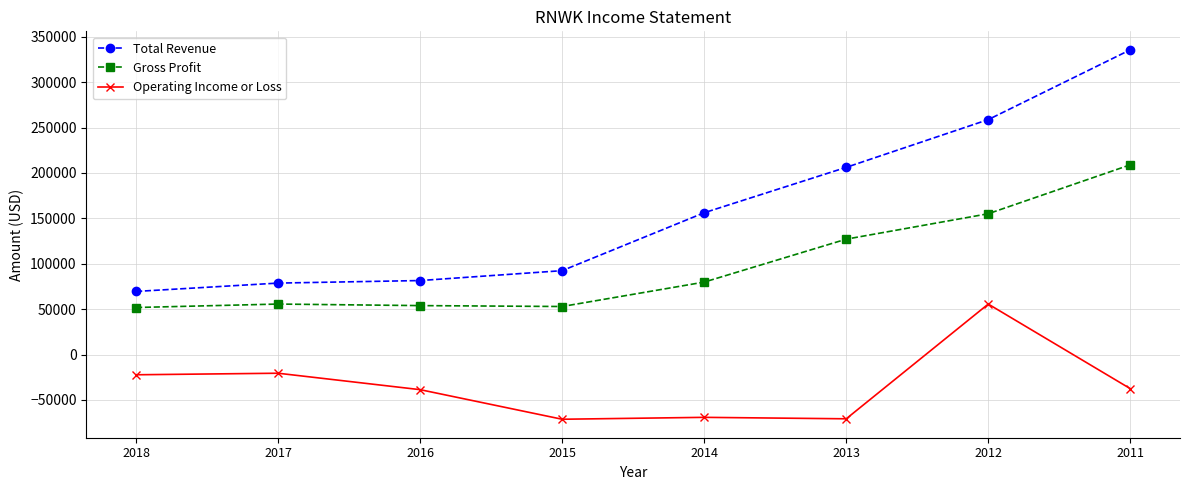

True or false: Gross Profit and Operating Income or Loss cross at least once.

False